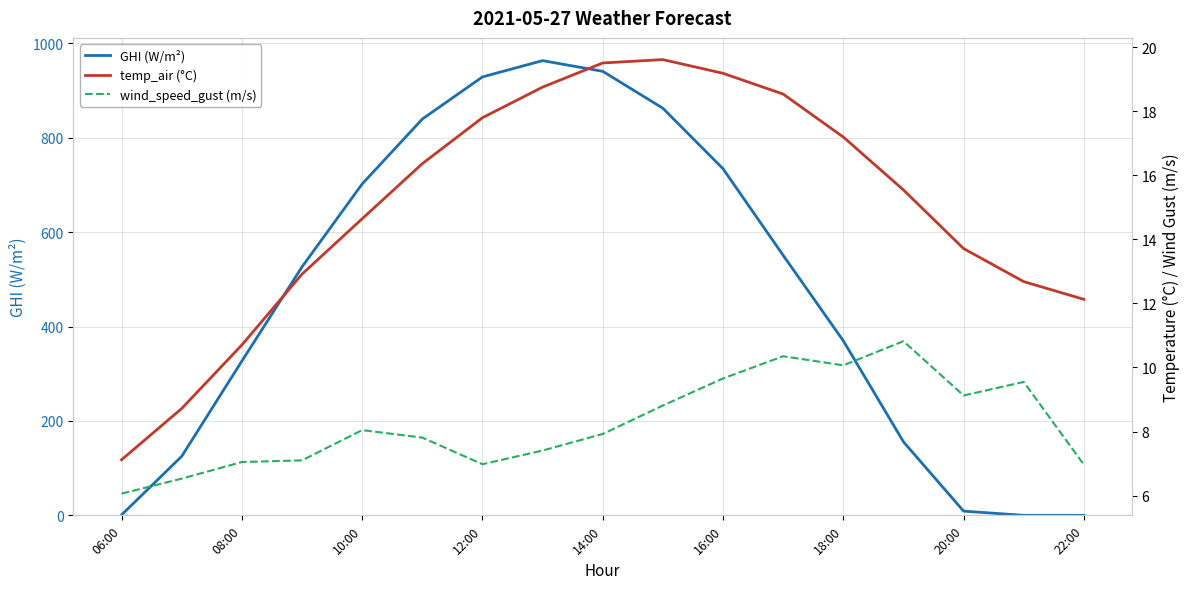

What are all the series names shown in the legend?

GHI (W/m²), temp_air (°C), wind_speed_gust (m/s)